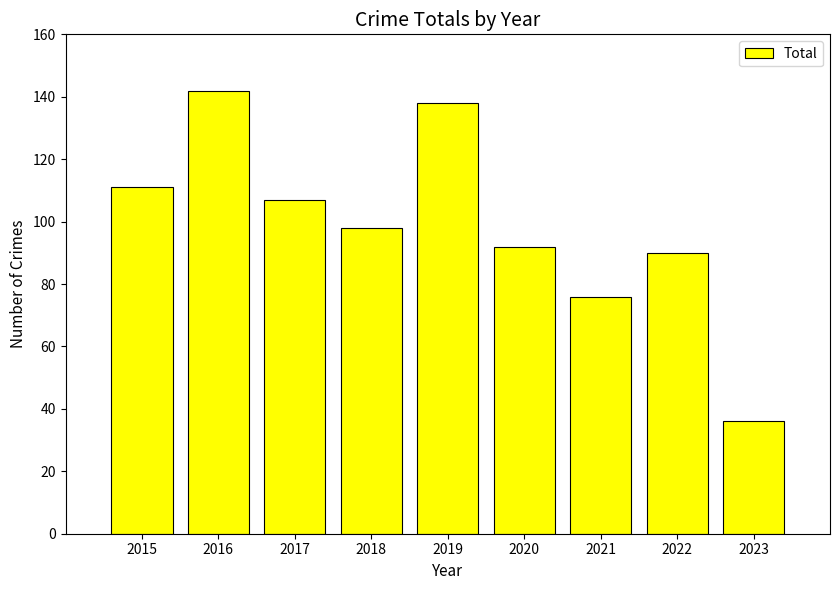

Count the number of data series in this chart.

1